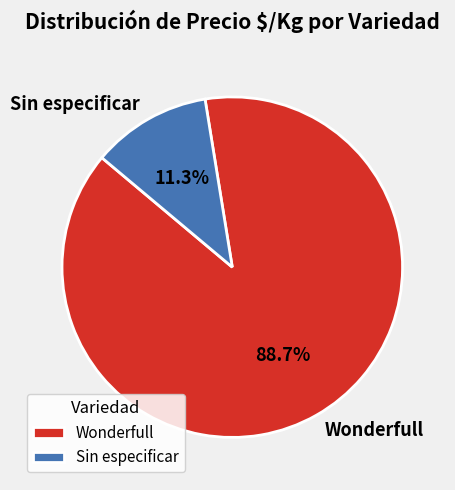

Rank the categories by value from lowest to highest.

Sin especificar, Wonderfull